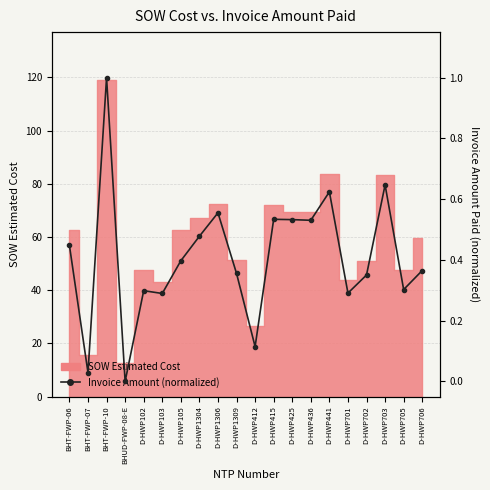

How many points are higher than both their immediate neighbors (excluding endpoints)?

6